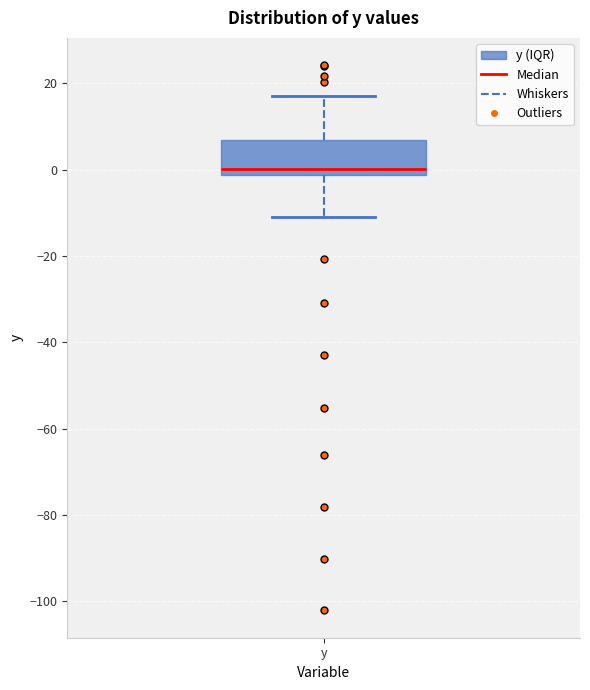

Read this box plot against the y-axis: the position of the median line, the range covered by the box, and the ends of both whiskers. The values are not printed on the chart, so give them approximately, as read against the axis.

median 0, box -2 to 6, whiskers -10 to 18